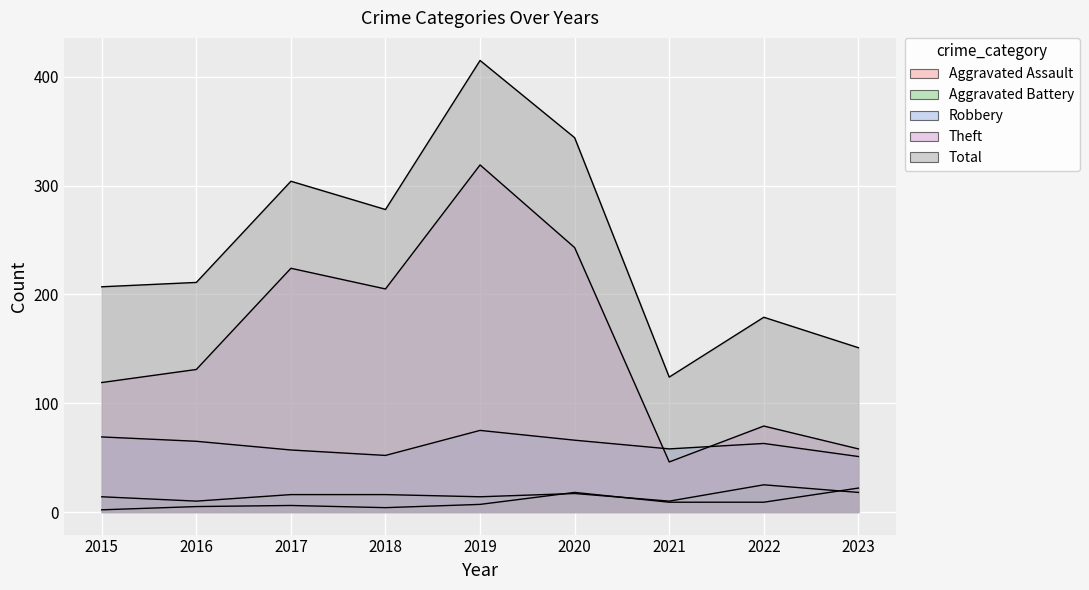

Reading left to right, transcribe all the data shown in this chart.

Aggravated Assault: 2015=2	2016=5	2017=6	2018=4	2019=7	2020=18	2021=9	2022=9	2023=22
Aggravated Battery: 2015=14	2016=10	2017=16	2018=16	2019=14	2020=17	2021=10	2022=25	2023=18
Robbery: 2015=69	2016=65	2017=57	2018=52	2019=75	2020=66	2021=58	2022=63	2023=51
Theft: 2015=119	2016=131	2017=224	2018=205	2019=319	2020=243	2021=46	2022=79	2023=58
Total: 2015=207	2016=211	2017=304	2018=278	2019=415	2020=344	2021=124	2022=179	2023=151